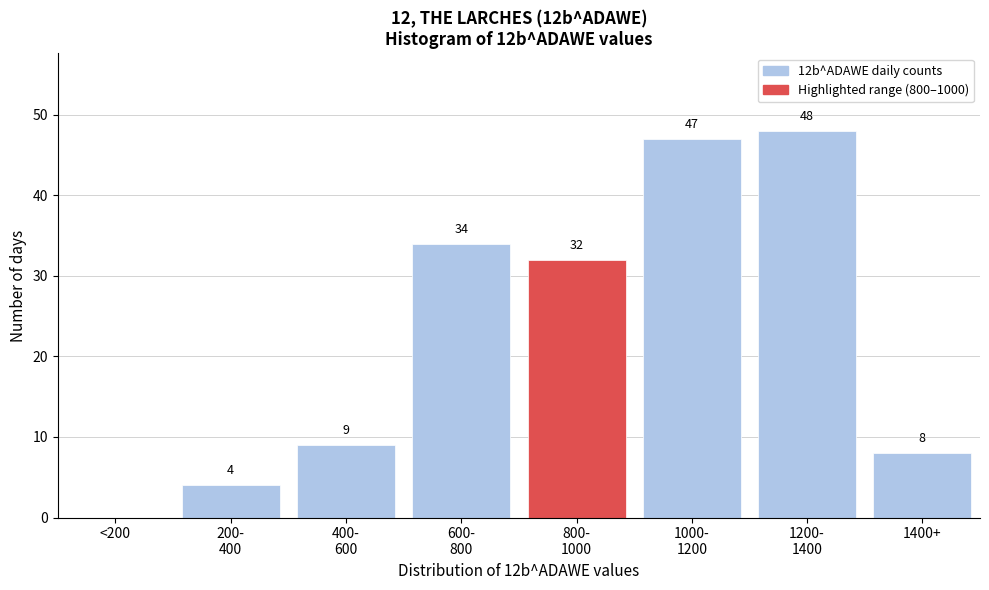

The chart shows a value of 8 at 1400+. True or false?

True